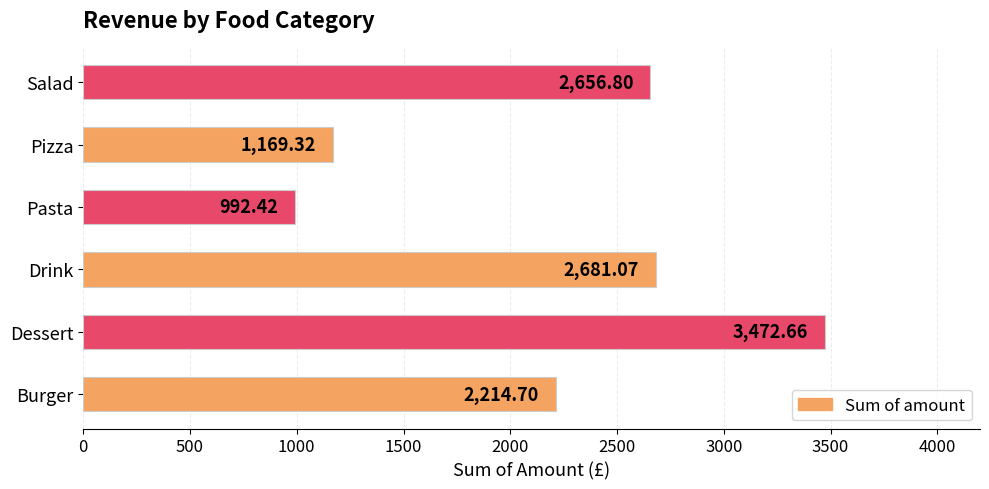

What is the difference between the values at Drink and Burger?

466.4